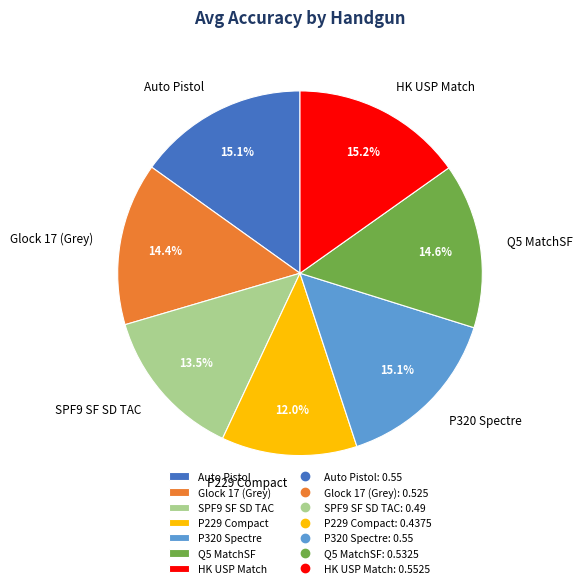

Which slice is the smallest?

P229 Compact